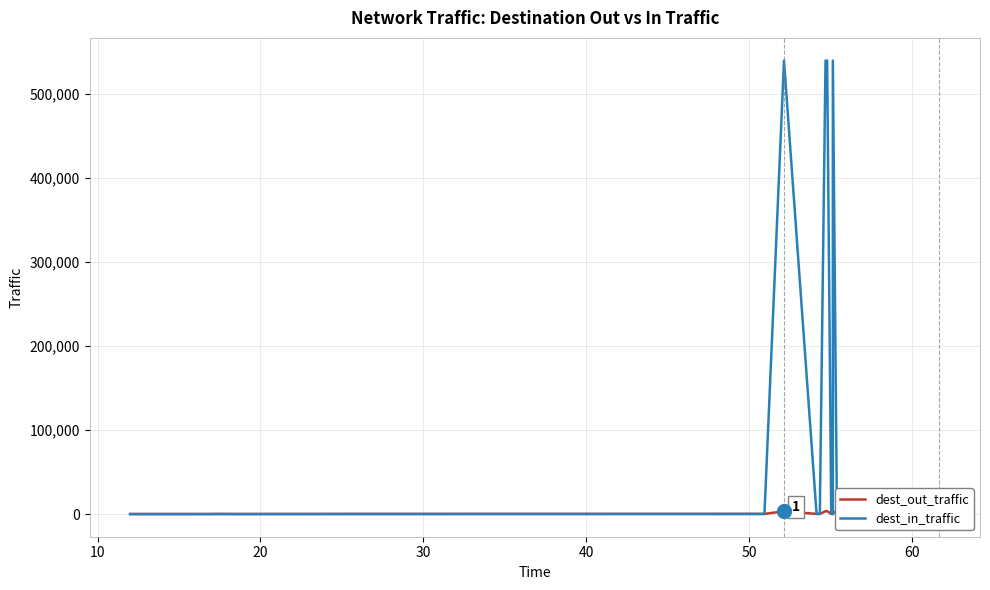

After their last crossing, which series has the higher values: dest_out_traffic or dest_in_traffic?

dest_out_traffic